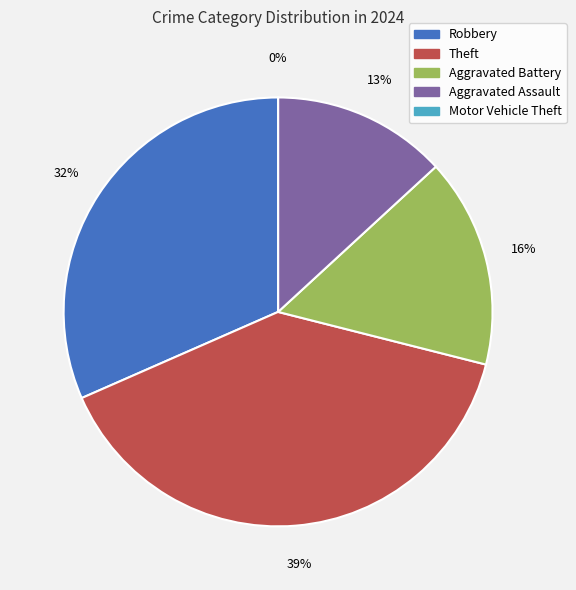

Count the number of slices in the pie.

5